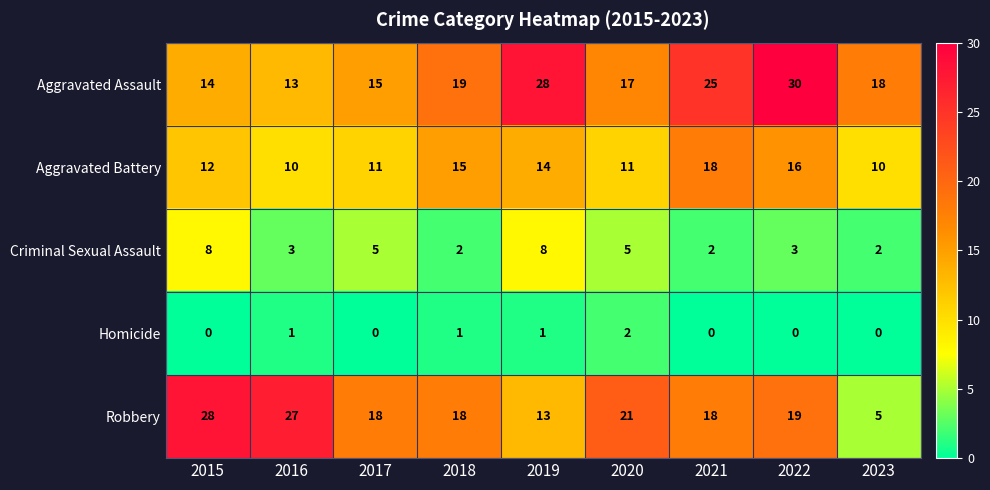

What is the sum of the Robbery values at 2018 and 2017?

36